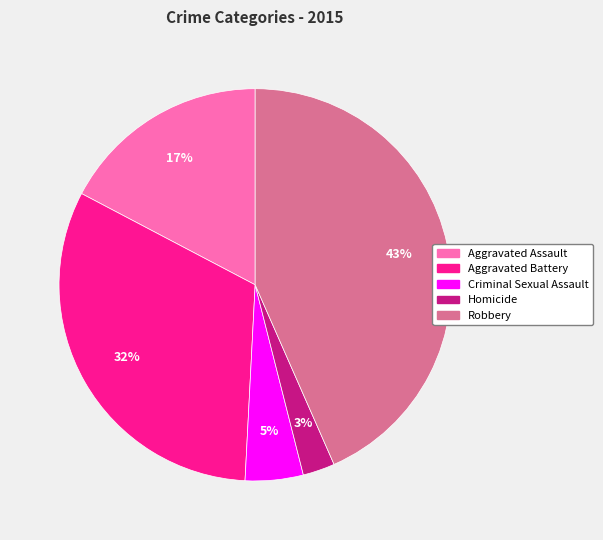

Is it true that Homicide is 8% of the pie?

False